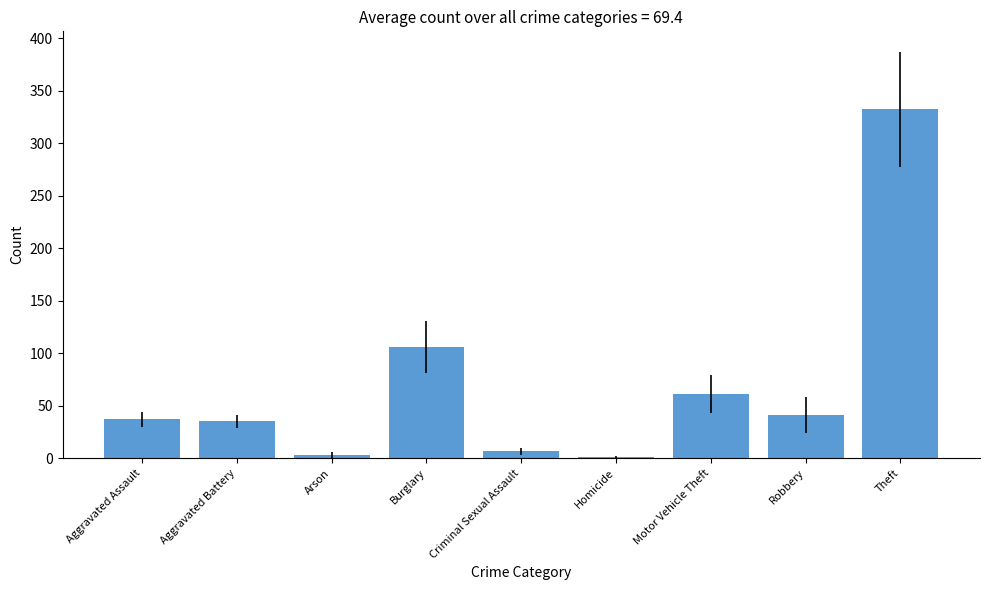

The chart shows a value of 62.6 at Robbery. True or false?

False